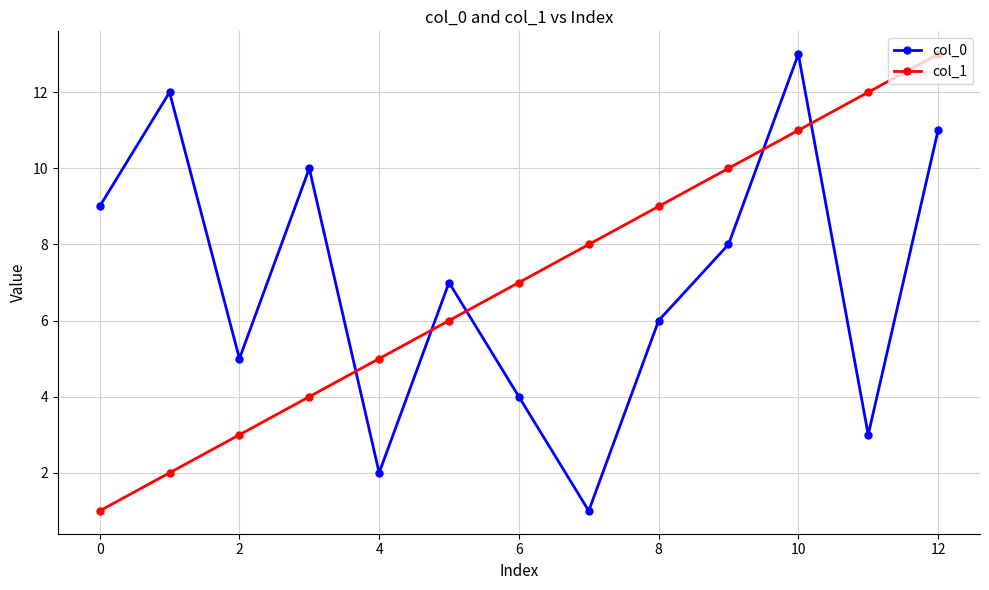

How many interior local peaks does the col_0 series have?

4